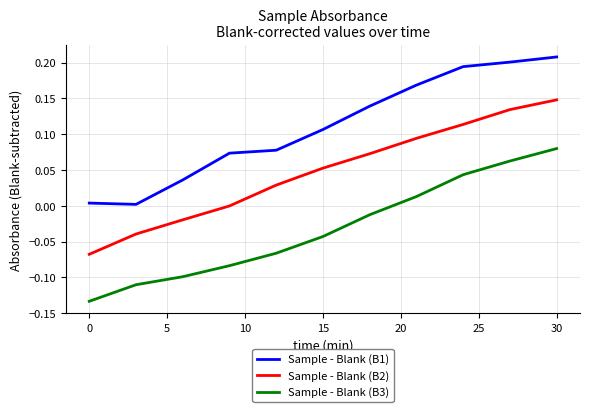

True or false: Sample - Blank (B3) and Sample - Blank (B2) intersect in this chart.

False